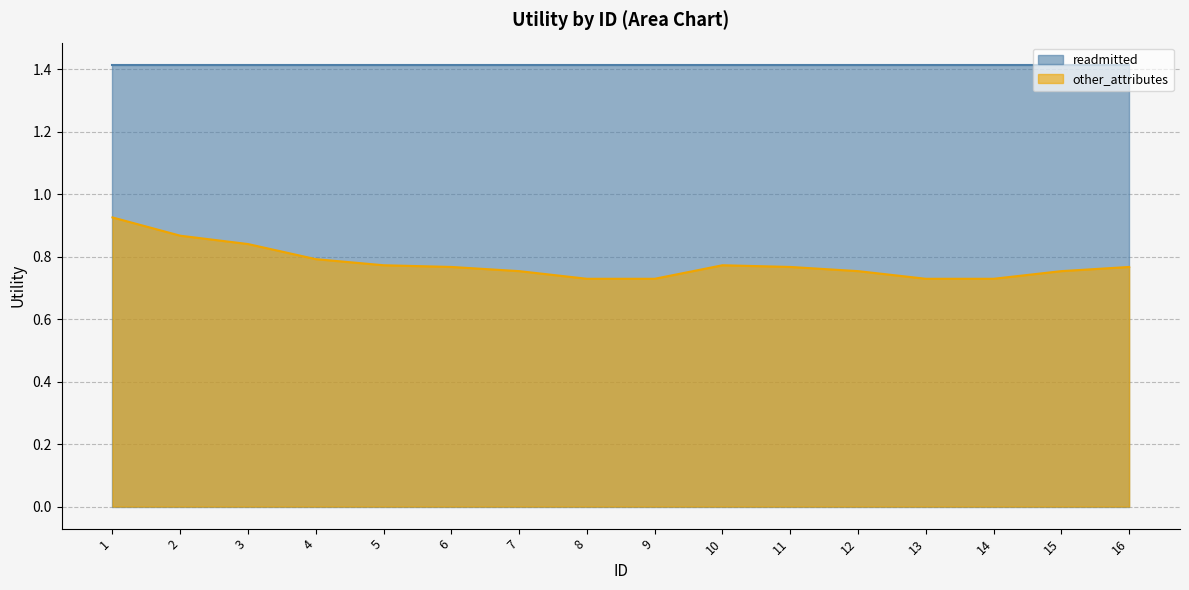

What is the maximum value shown in the chart?

1.4